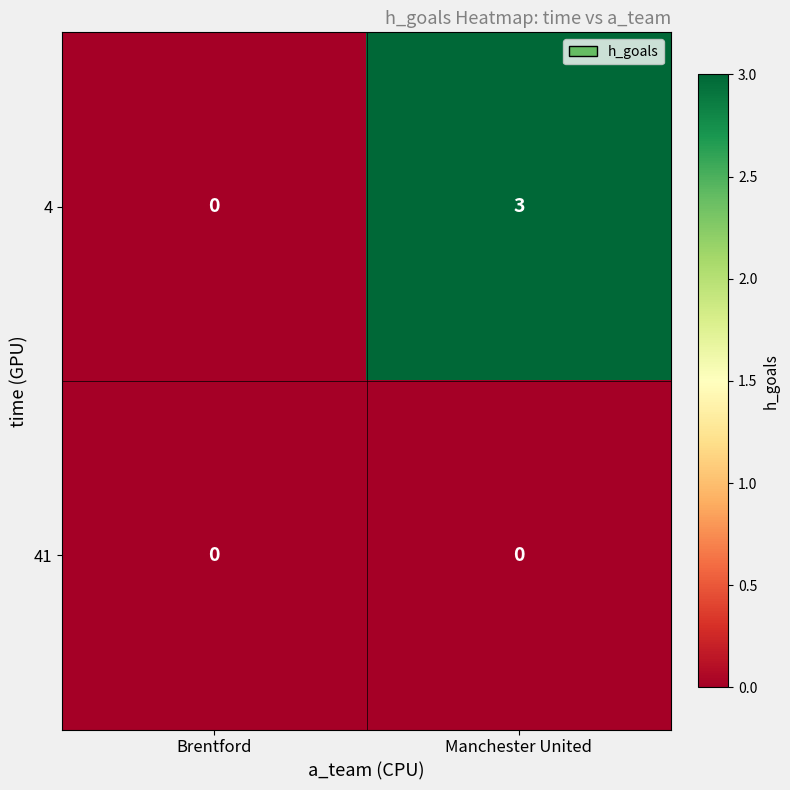

Between Brentford and Manchester United, which series saw the biggest shift?

4